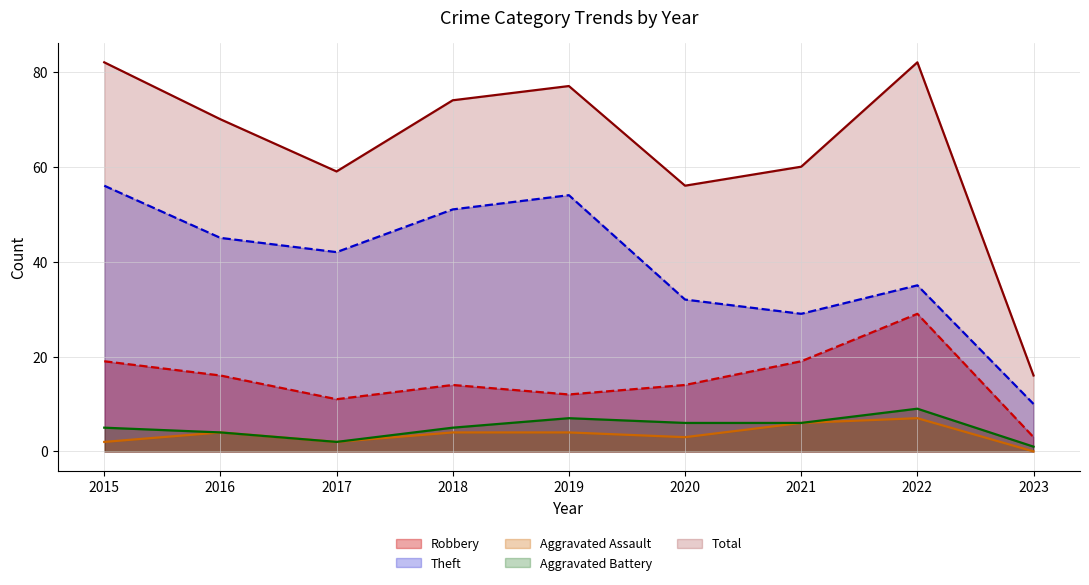

Reading left to right, list all the values displayed in this chart.

Robbery: 2015=19	2016=16	2017=11	2018=14	2019=12	2020=14	2021=19	2022=29	2023=3
Theft: 2015=56	2016=45	2017=42	2018=51	2019=54	2020=32	2021=29	2022=35	2023=10
Aggravated Assault: 2015=2	2016=4	2017=2	2018=4	2019=4	2020=3	2021=6	2022=7	2023=0
Aggravated Battery: 2015=5	2016=4	2017=2	2018=5	2019=7	2020=6	2021=6	2022=9	2023=1
Total: 2015=82	2016=70	2017=59	2018=74	2019=77	2020=56	2021=60	2022=82	2023=16